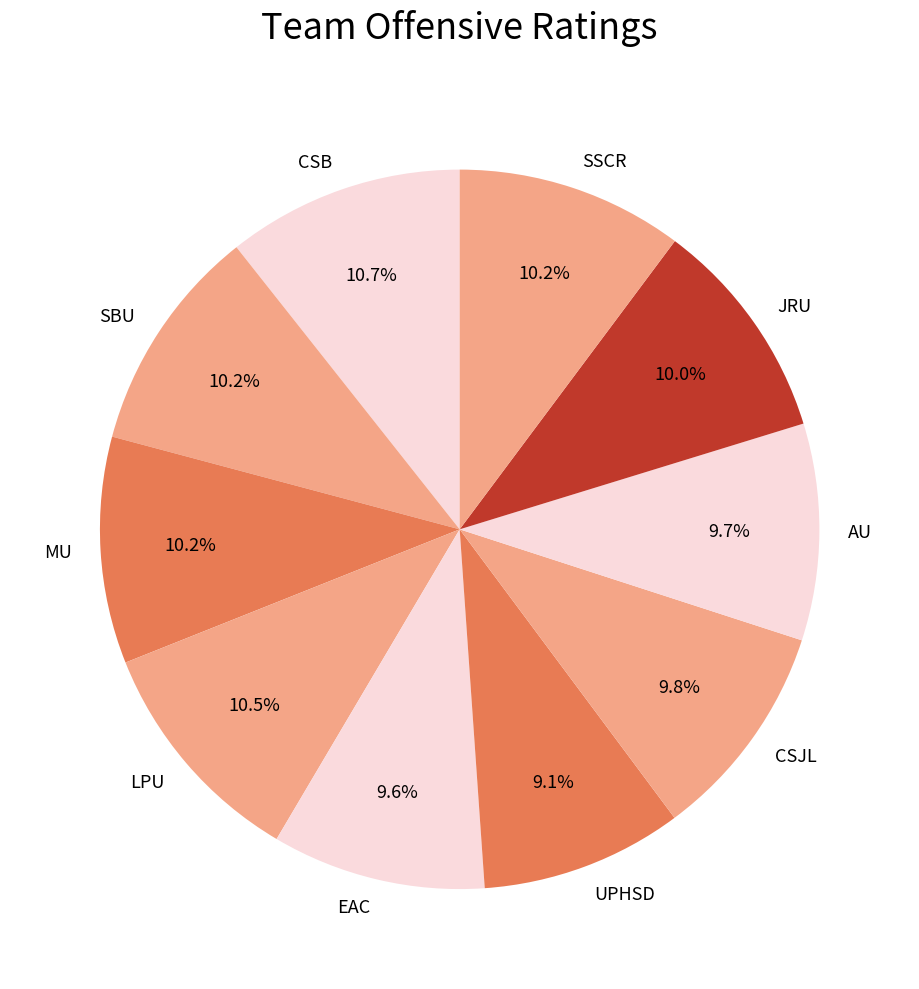

To the nearest percent, what is the average slice percentage?

10%